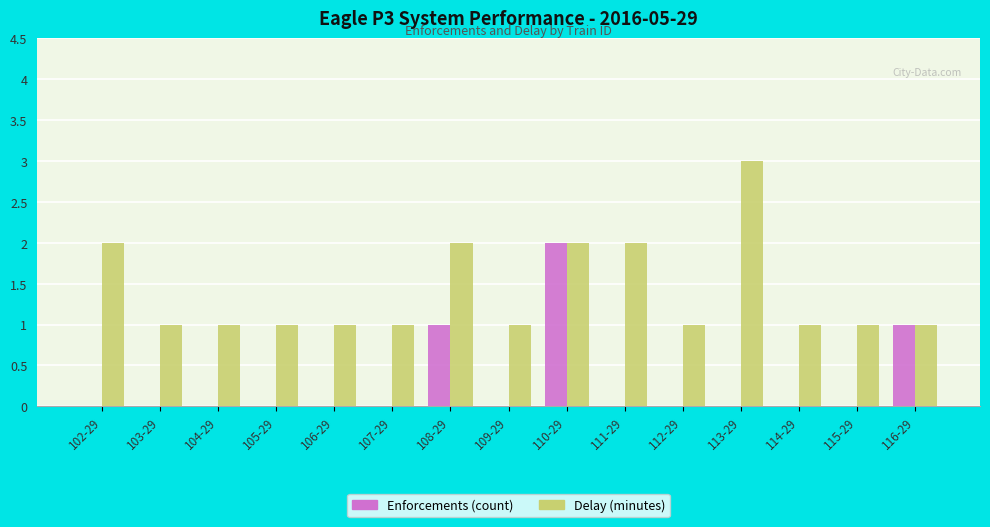

What is the spread (max minus min) of values at 103-29?

1